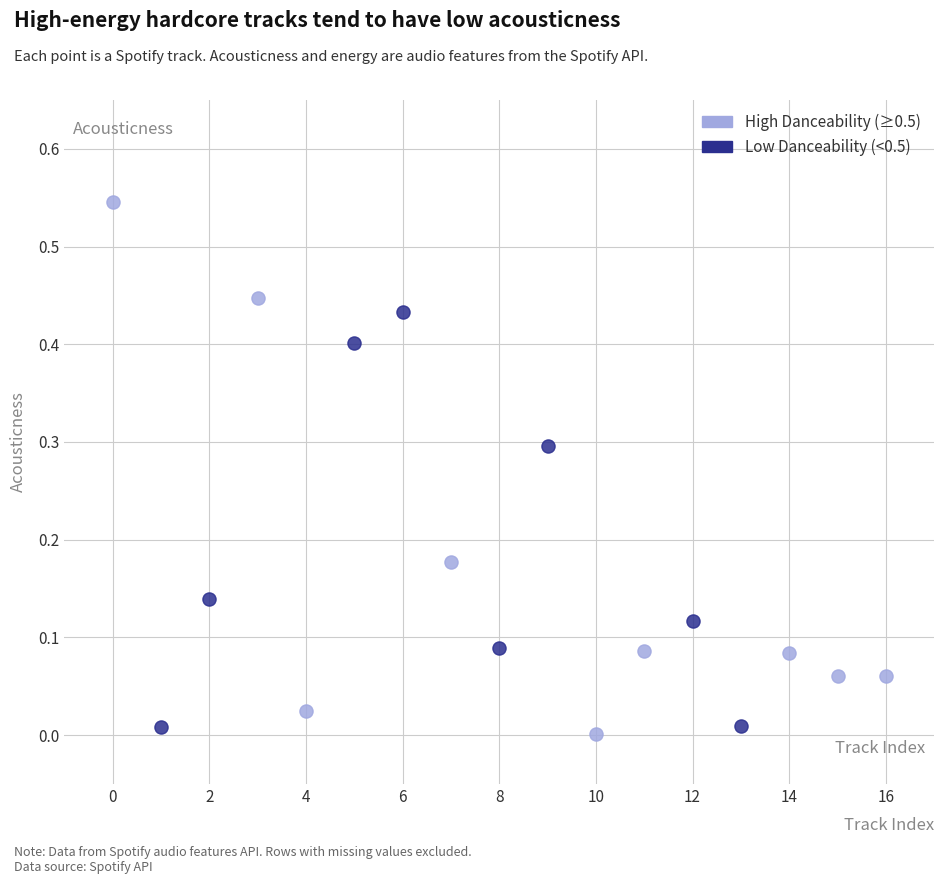

Which series has the widest spread of Y values?

High Danceability (≥0.5)